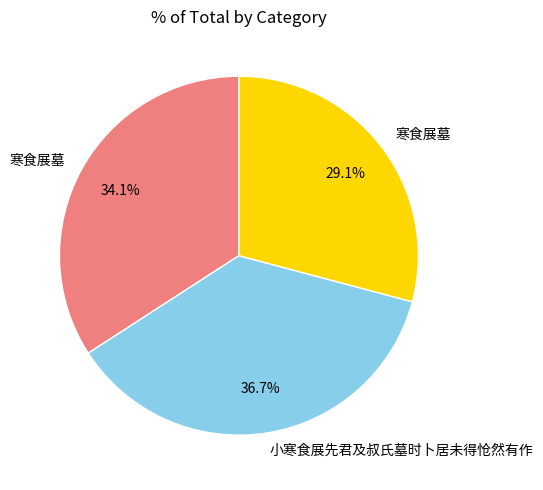

Is there any slice that represents more than half of the pie?

No